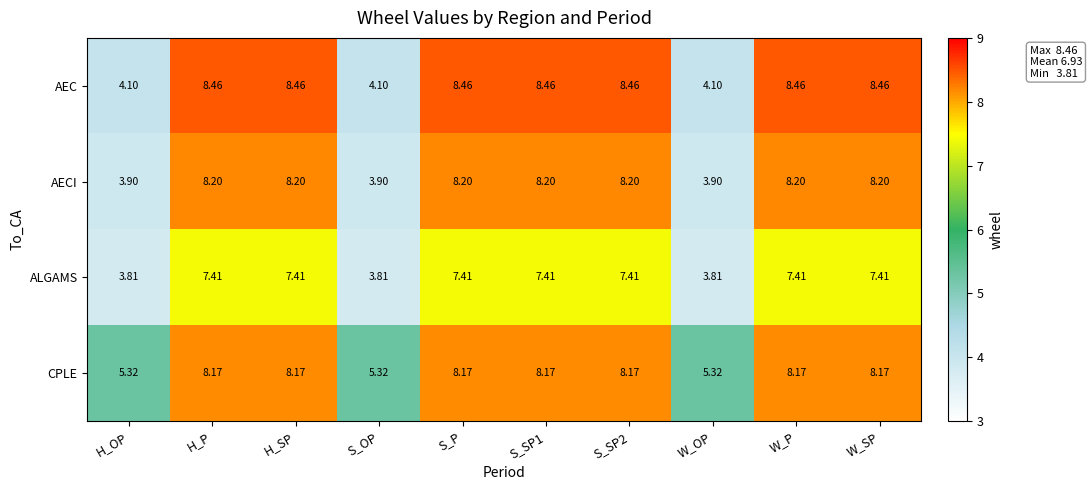

Is the value of AECI at S_SP1 greater than the value of ALGAMS at S_SP1?

Yes